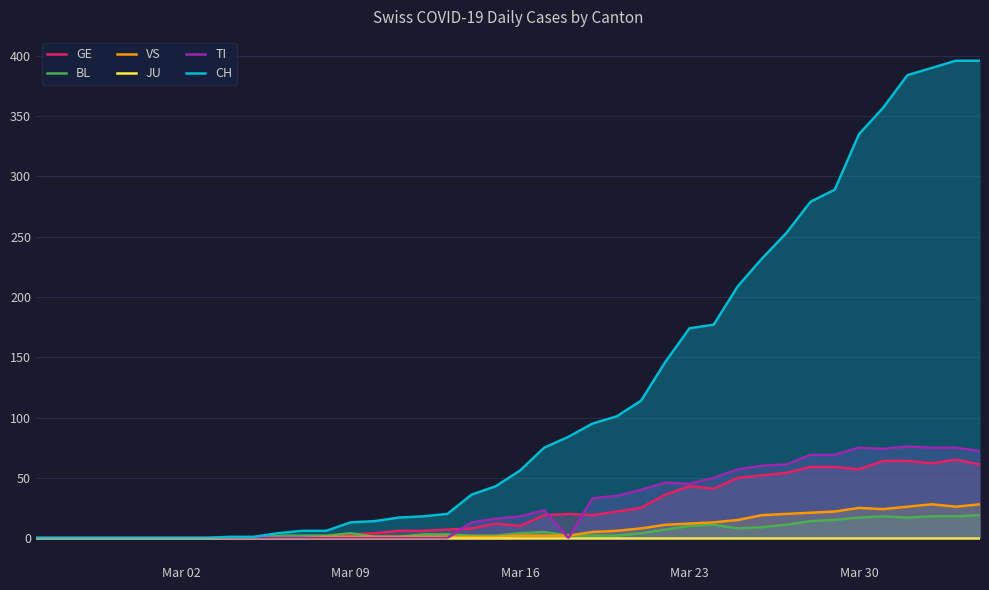

Which category has the lowest value across all series?

Mar 02